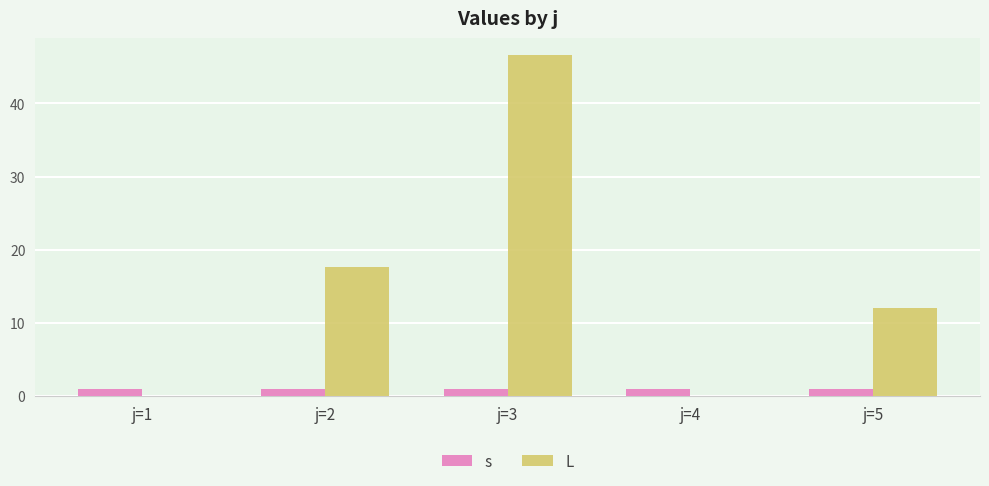

Reading right to left, what are all the values shown in this chart?

s: j=5=1.0	j=4=1.0	j=3=1.0	j=2=1.0	j=1=1.0
L: j=5=12.0	j=4=0.0	j=3=46.6	j=2=17.6	j=1=0.0